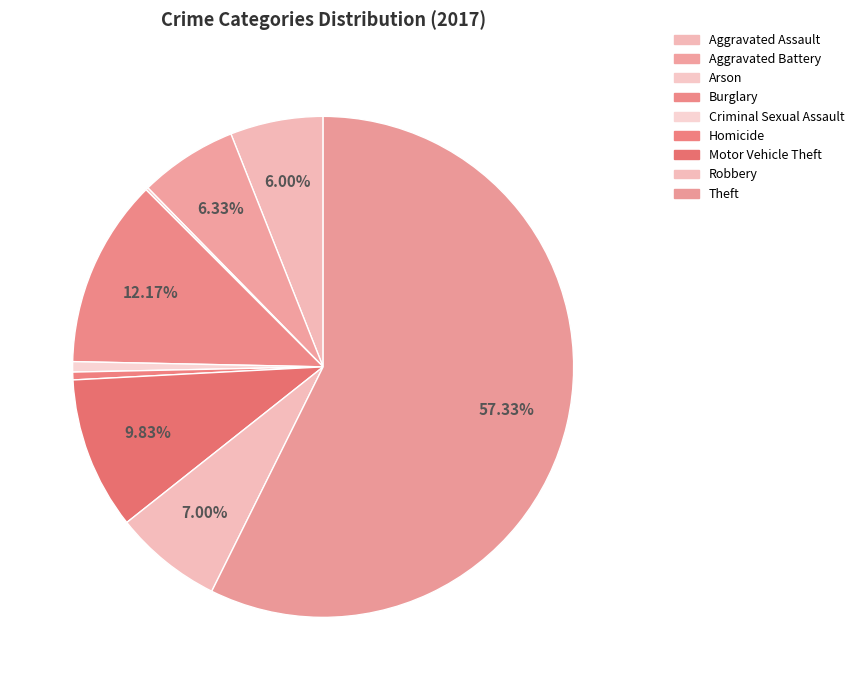

Rank the categories by value from highest to lowest.

Theft, Burglary, Motor Vehicle Theft, Robbery, Aggravated Battery, Aggravated Assault, Criminal Sexual Assault, Homicide, Arson